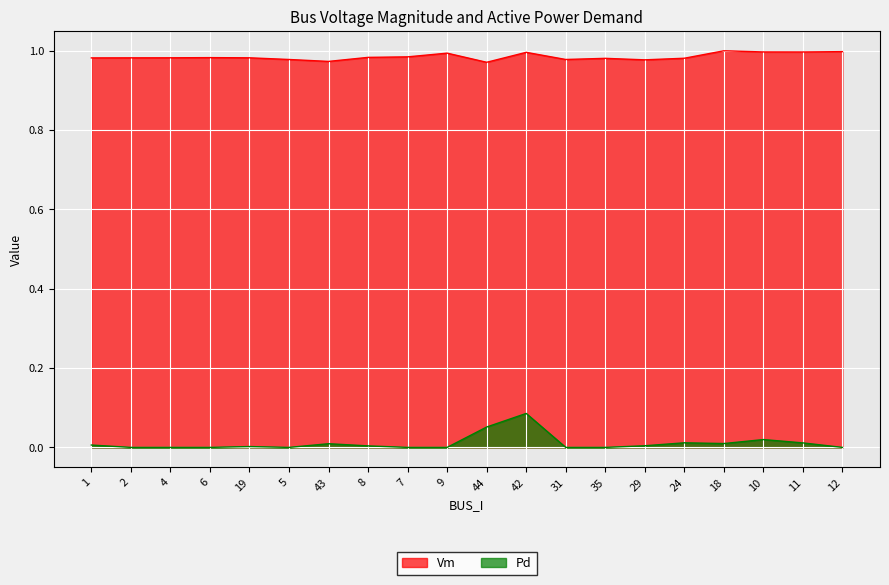

At which label does Vm reach its minimum?

44